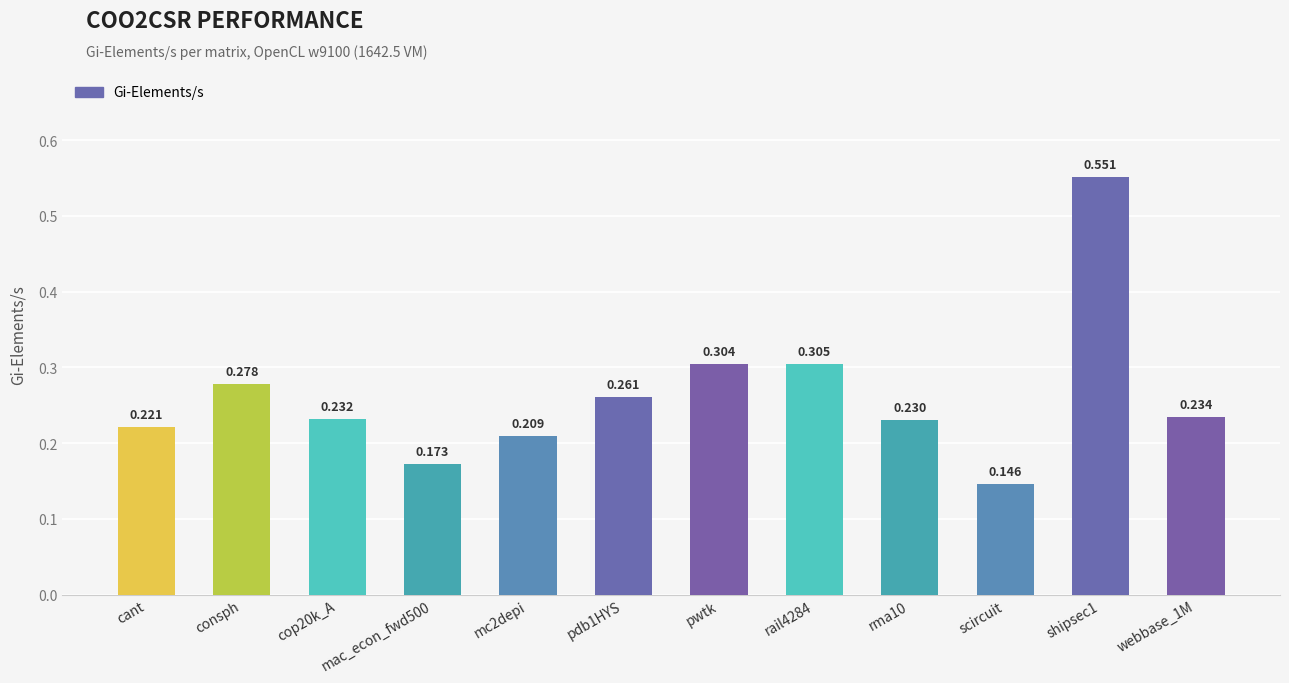

Where is the data nearest to the value 0?

scircuit